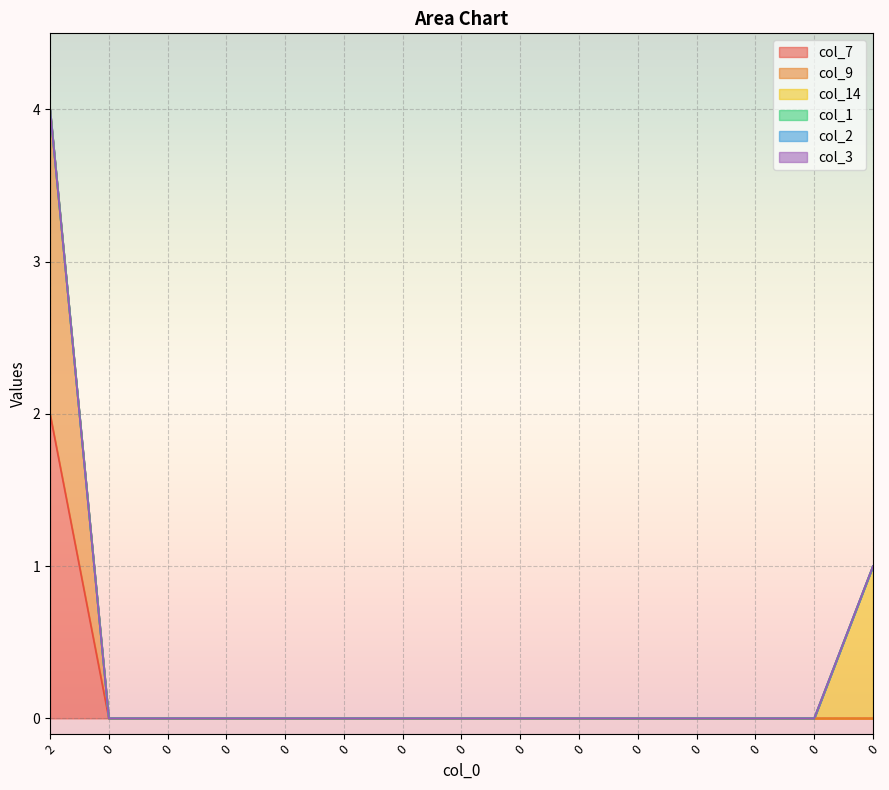

Reading right to left, list all the values displayed in this chart.

col_7: 0	0	0	0	0	0	0	0	0	0	0	0	0	0	2
col_9: 0	0	0	0	0	0	0	0	0	0	0	0	0	0	2
col_14: 1	0	0	0	0	0	0	0	0	0	0	0	0	0	0
col_1: 0	0	0	0	0	0	0	0	0	0	0	0	0	0	0
col_2: 0	0	0	0	0	0	0	0	0	0	0	0	0	0	0
col_3: 0	0	0	0	0	0	0	0	0	0	0	0	0	0	0